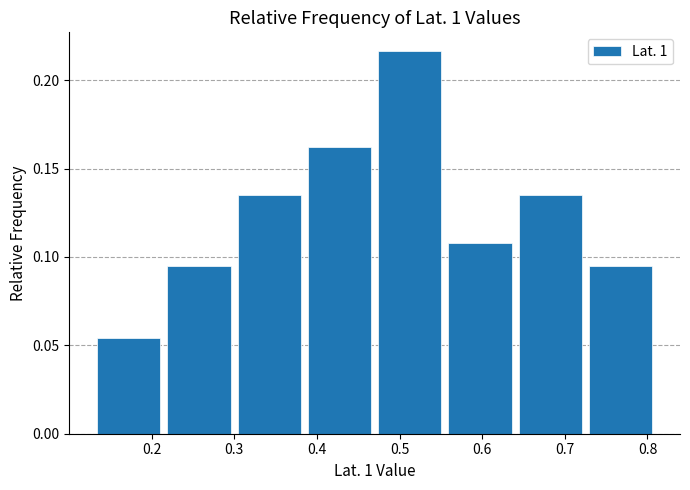

Reading left to right, transcribe this chart: for each bar, give the range it covers on the x-axis and its height. Neither the bar edges nor the heights are printed on the chart, so give them approximately, as read against the axes.

0.130 to 0.215: 0.055
0.215 to 0.300: 0.095
0.300 to 0.385: 0.135
0.385 to 0.470: 0.160
0.470 to 0.555: 0.215
0.555 to 0.640: 0.110
0.640 to 0.725: 0.135
0.725 to 0.810: 0.095